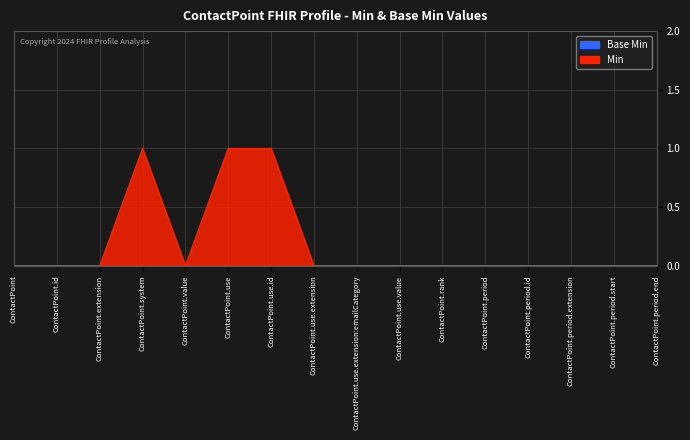

The chart shows a value of 0 at ContactPoint.period.start. True or false?

True